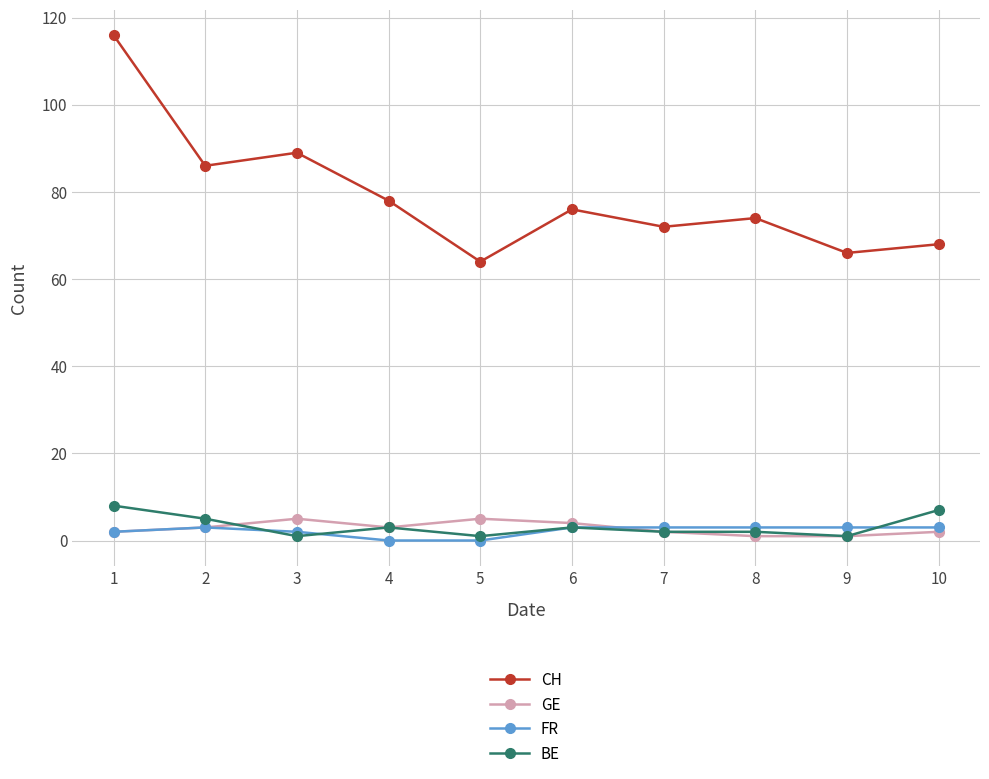

What is the spread (max minus min) of values at 5?

64